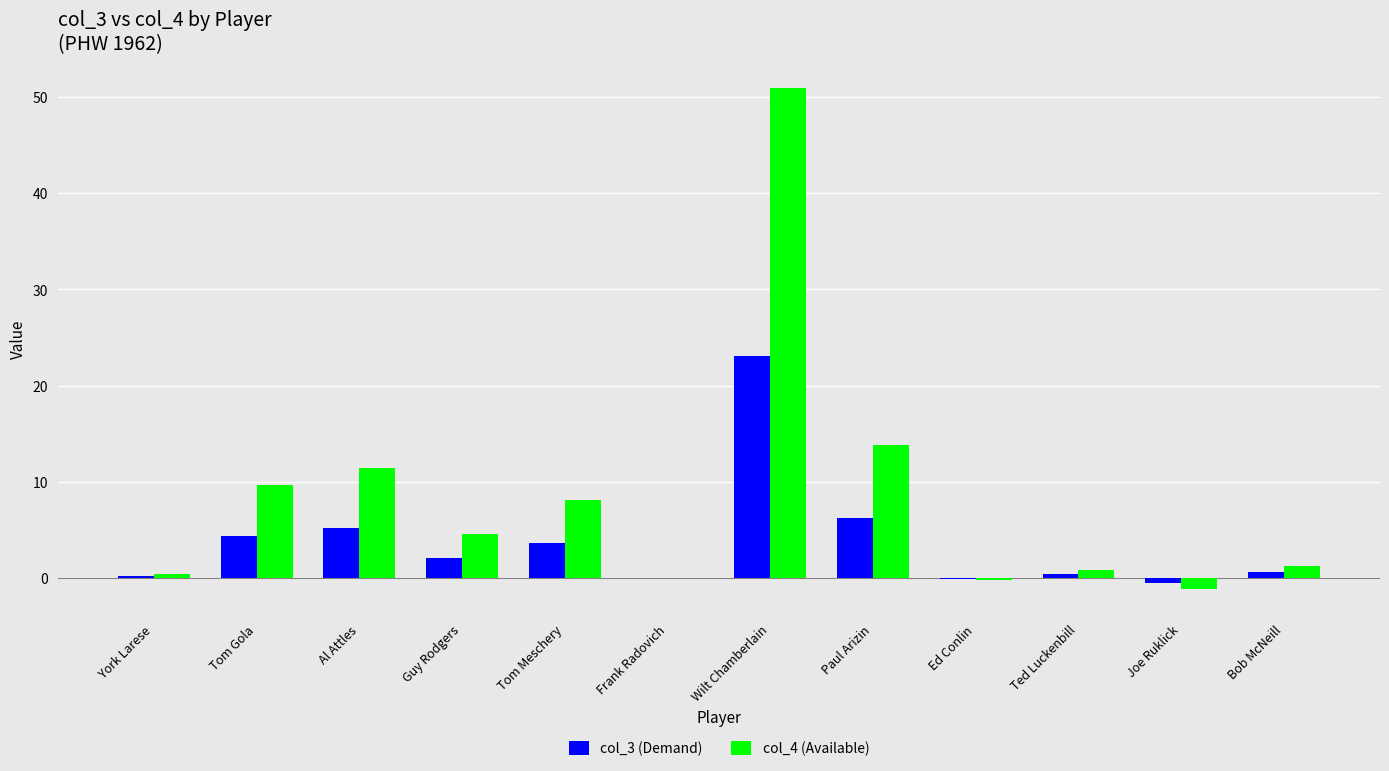

How many groups of bars are there?

12